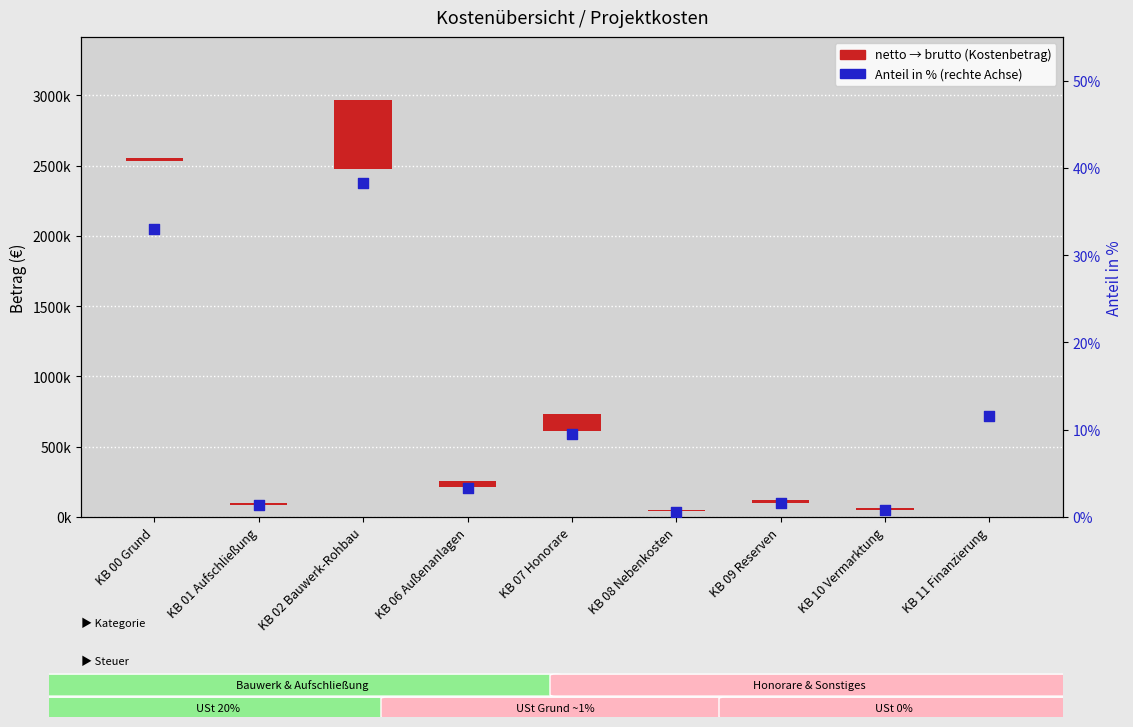

Which series reaches the minimum Y coordinate?

netto → brutto (Kostenbetrag)